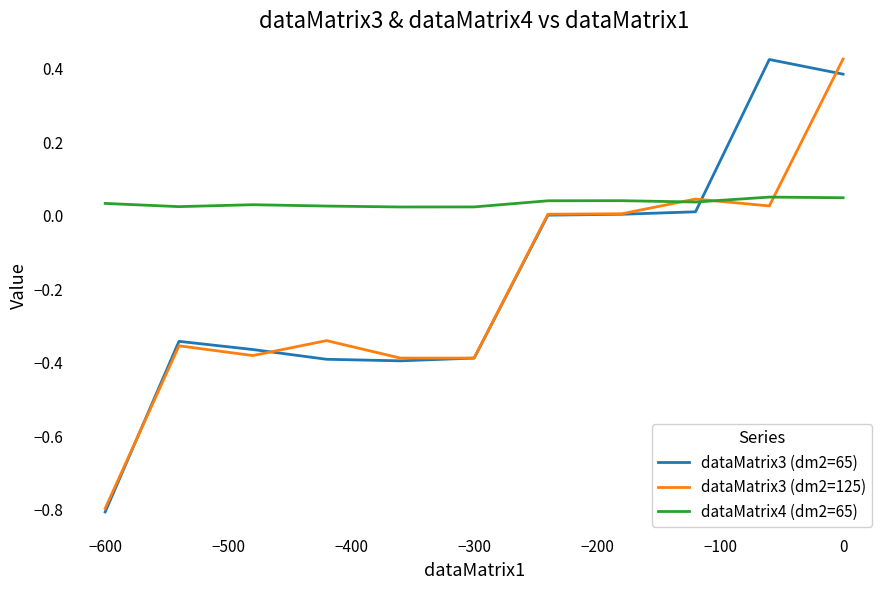

Which series has the largest total across all categories?

dataMatrix4 (dm2=65)